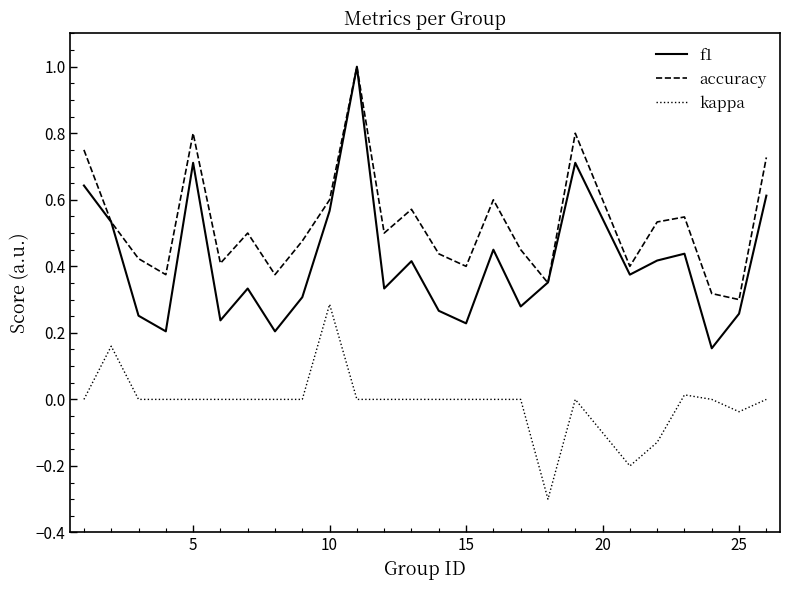

Rank the series by their average value, from lowest to highest.

kappa, f1, accuracy